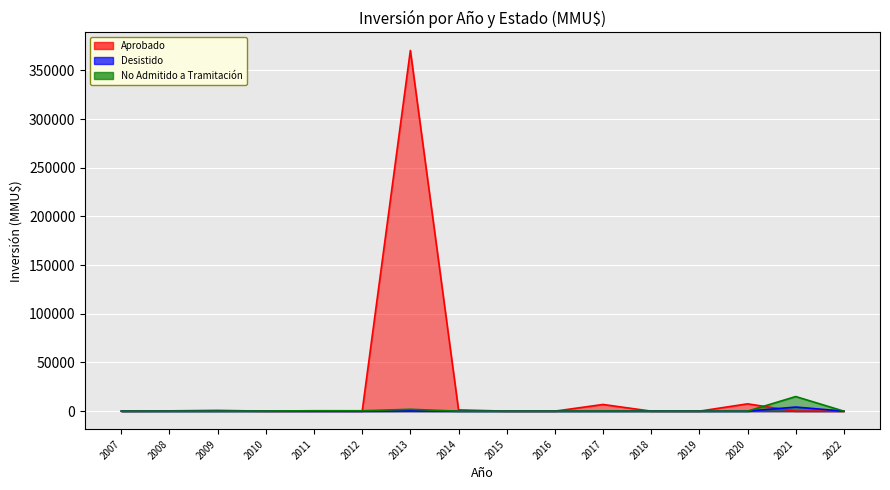

What is the difference between the second highest and second lowest values in the Desistido series?

250